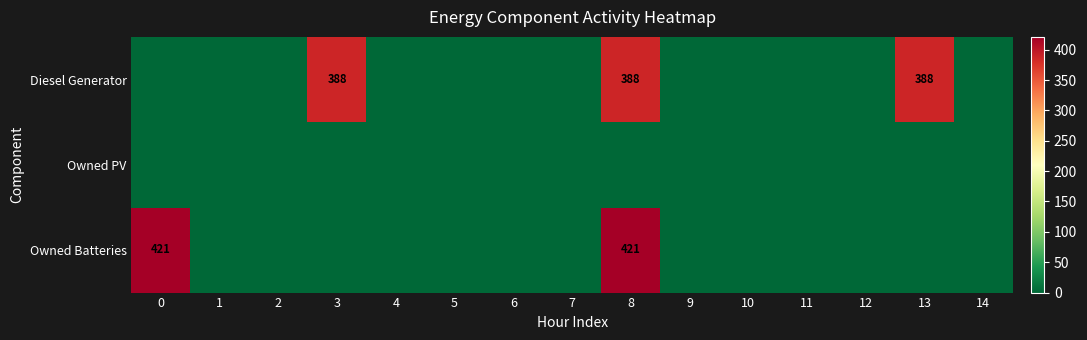

Is it true that Owned Batteries equals 651 at 8?

False